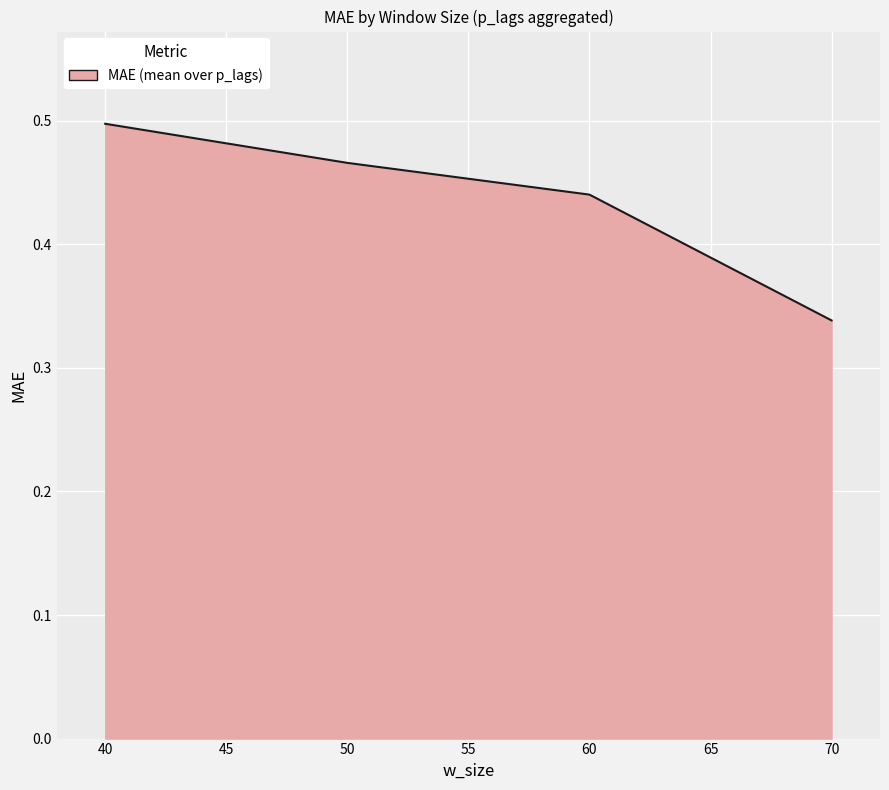

Rank the categories by value from highest to lowest.

40, 50, 60, 70